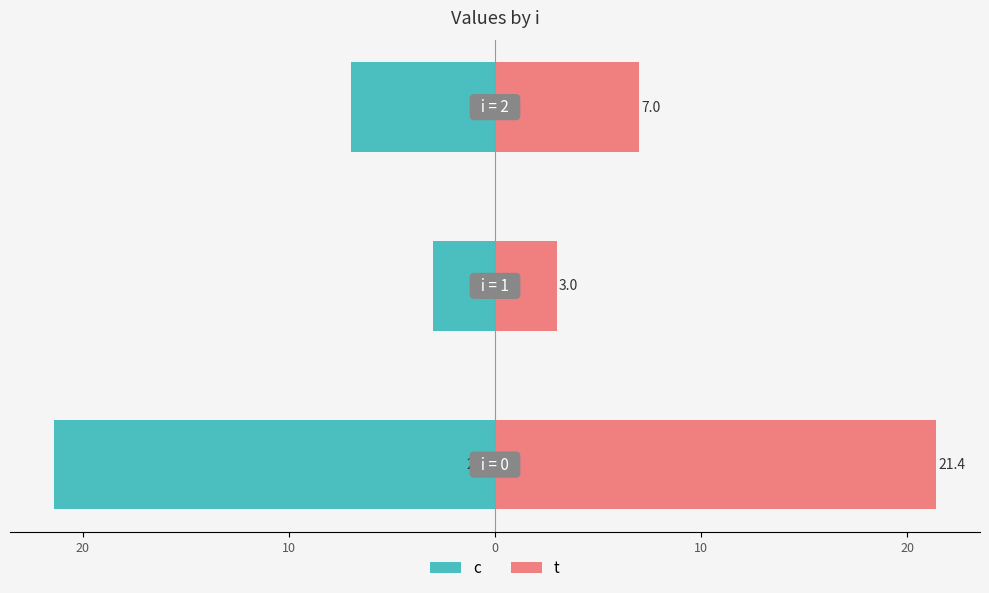

What is the greatest value displayed?

21.4